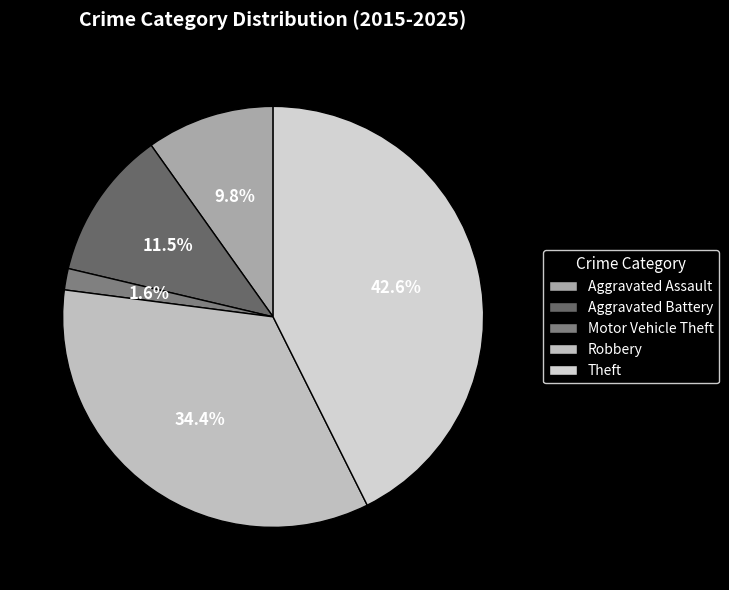

What percentage do Aggravated Assault and Motor Vehicle Theft together represent?

11.5%